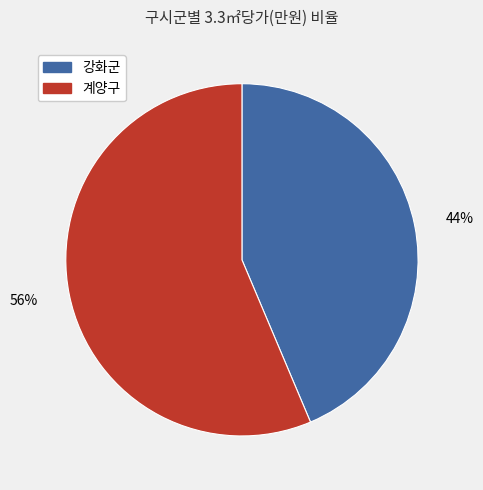

Is there any slice that represents more than half of the pie?

Yes